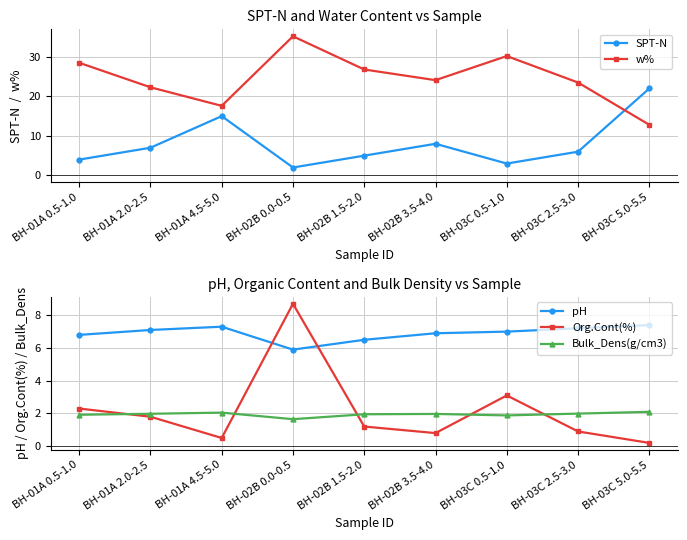

The SPT-N series shows 3.3 at BH-02B 3.5-4.0. True or false?

False